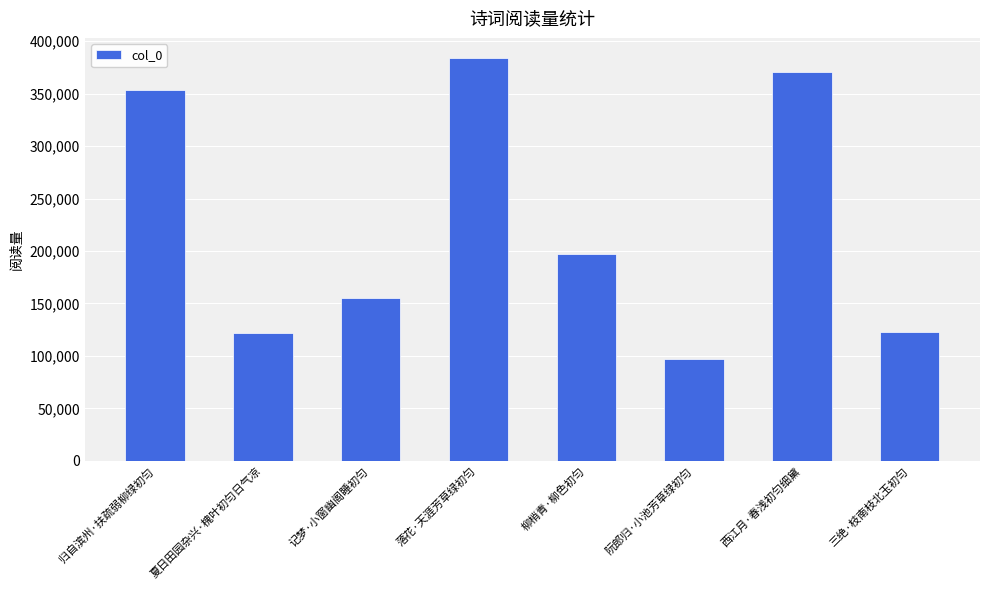

True or false: the data shows 122637 at 三绝·枝南枝北玉初匀.

True